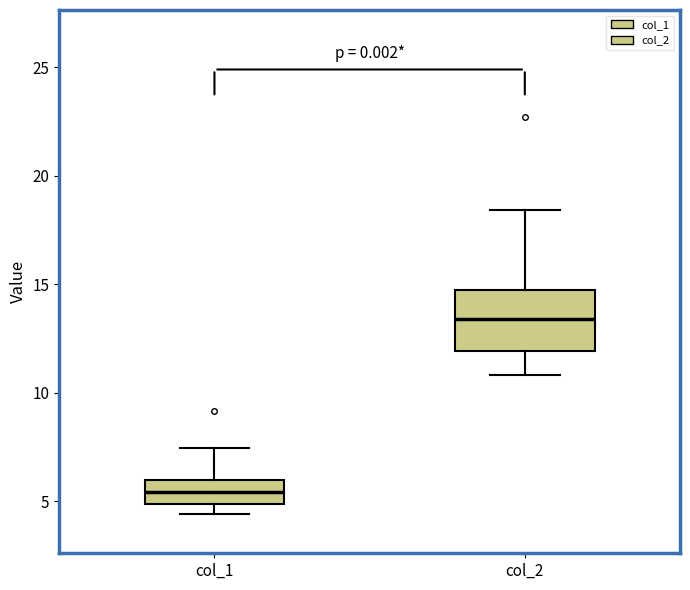

Reading left to right, read every box against the y-axis: the position of its median line, the range the box covers, and the ends of its whiskers. The values are not printed on the chart, so give them approximately, as read against the axis.

col_1: median 5.5, box 5.0 to 6.0, whiskers 4.5 to 7.5
col_2: median 13.5, box 12.0 to 15.0, whiskers 11.0 to 18.5